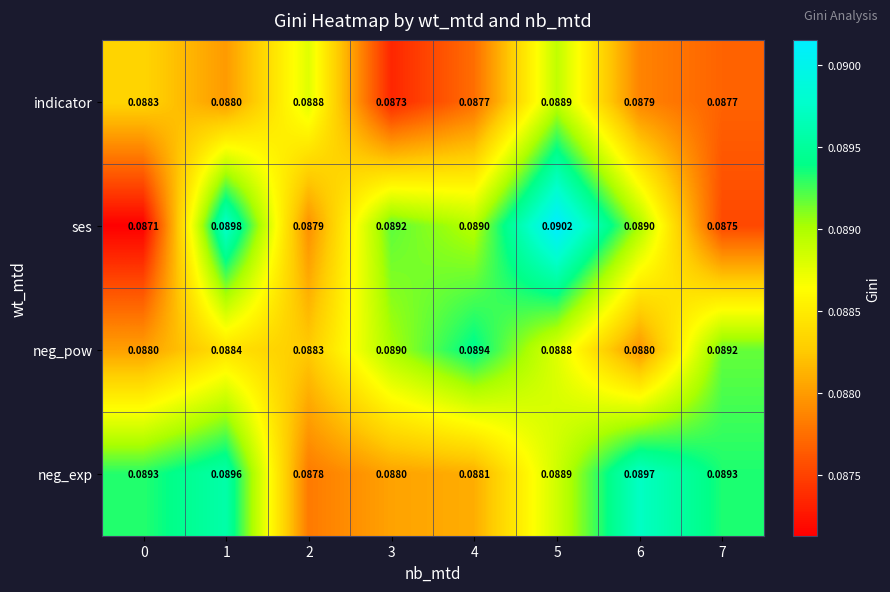

How many series are shown in this chart?

4